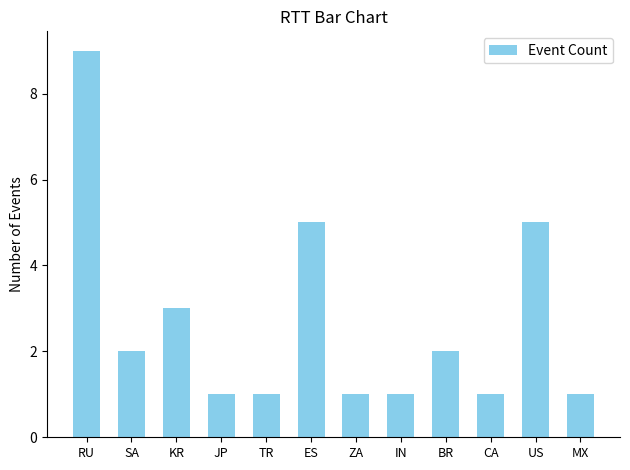

True or false: the data shows 1 at CA.

True